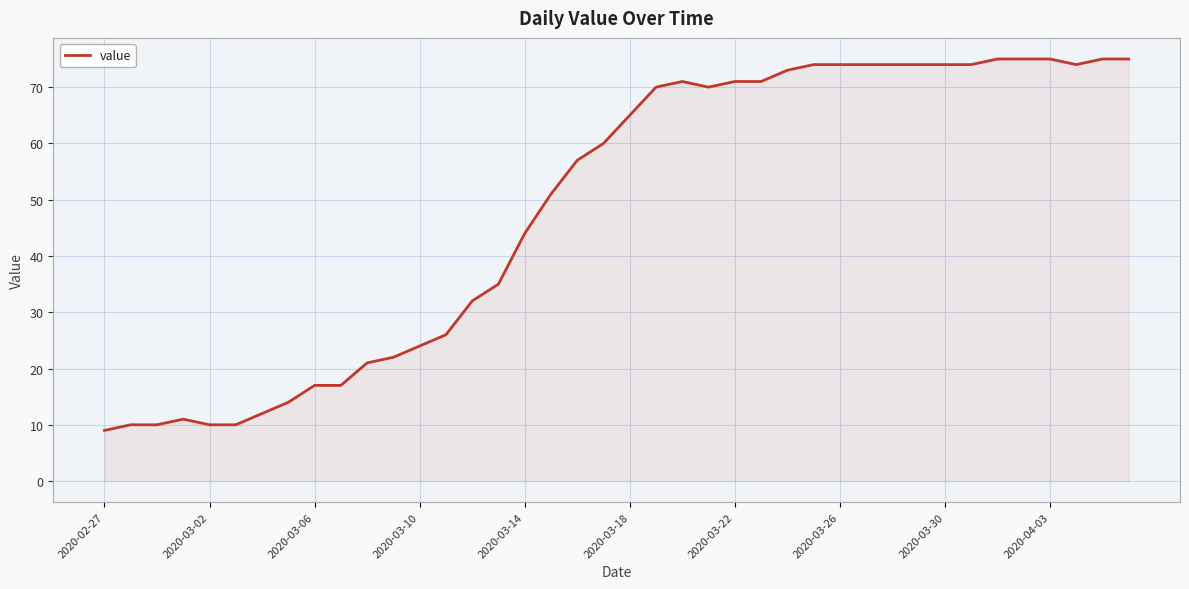

What is the greatest value displayed?

75